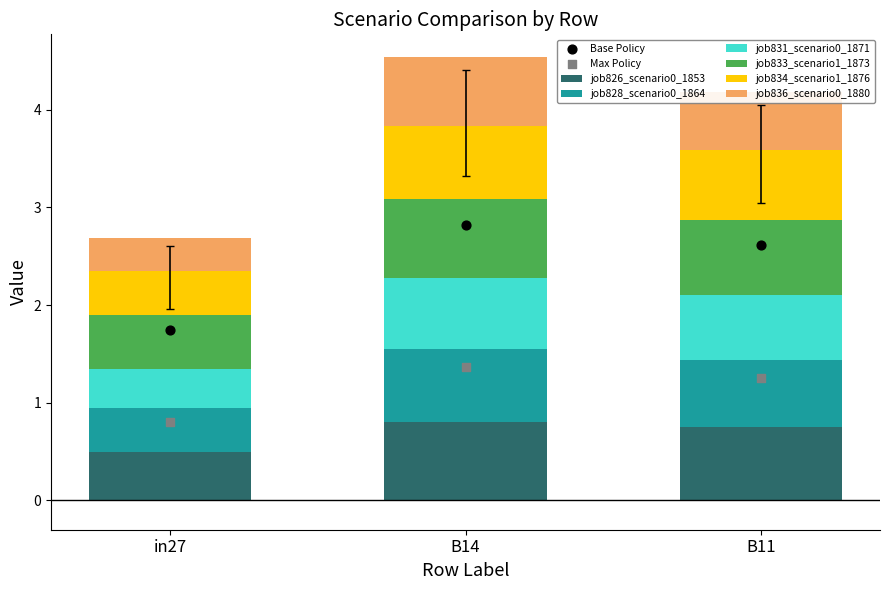

What are all the series names shown in the legend?

job826_scenario0_1853, job828_scenario0_1864, job831_scenario0_1871, job833_scenario1_1873, job834_scenario1_1876, job836_scenario0_1880